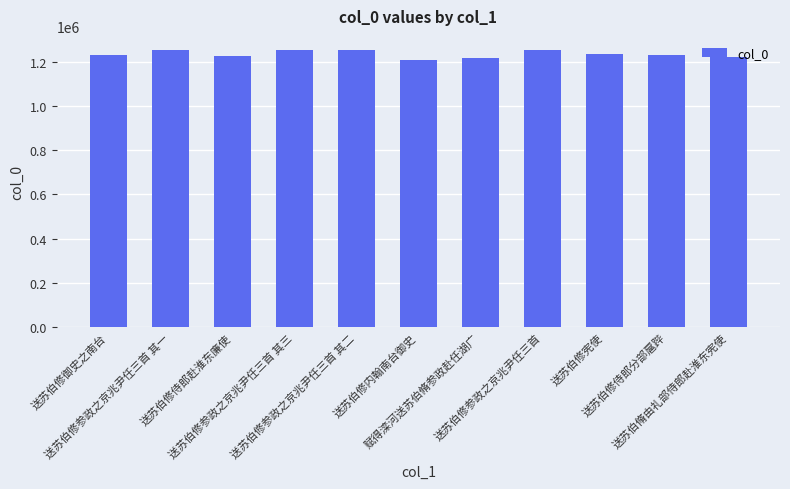

What is the difference between the values at 送苏伯脩由礼部侍郎赴淮东宪使 and 送苏伯修御史之南台?

7419